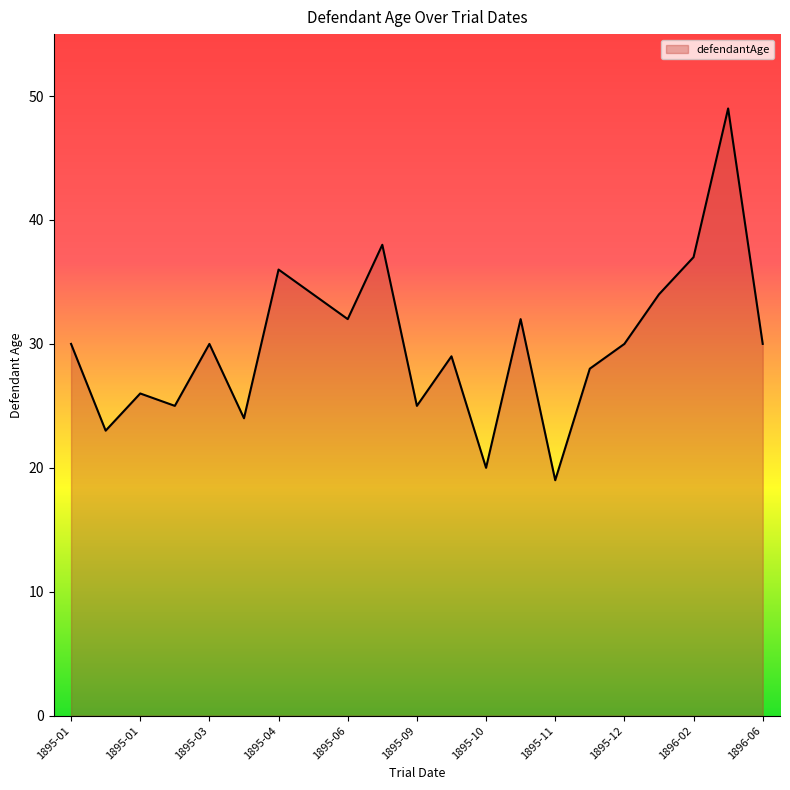

What is the maximum value shown in the chart?

49